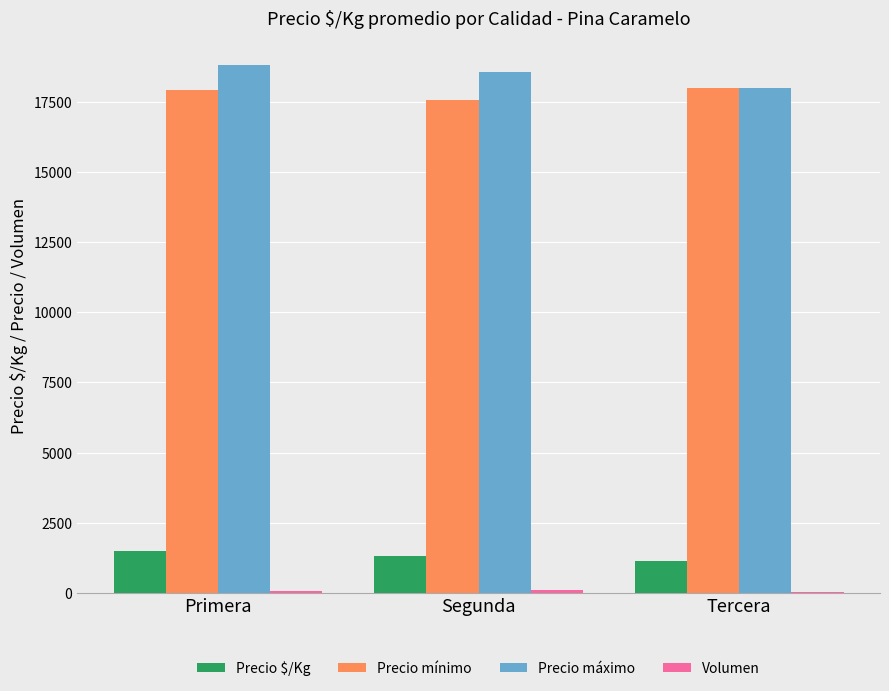

What is the maximum value for Precio $/Kg?

1504